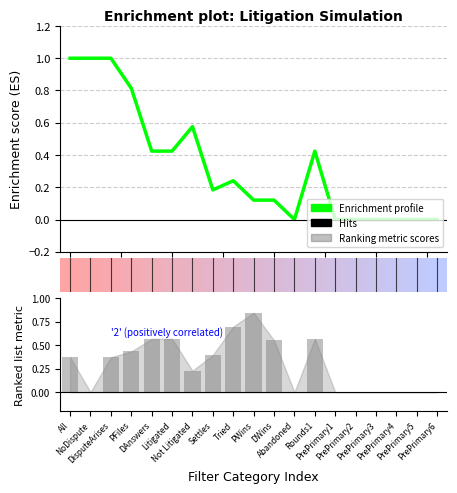

Which has a higher value, 17.5 or 11?

17.5